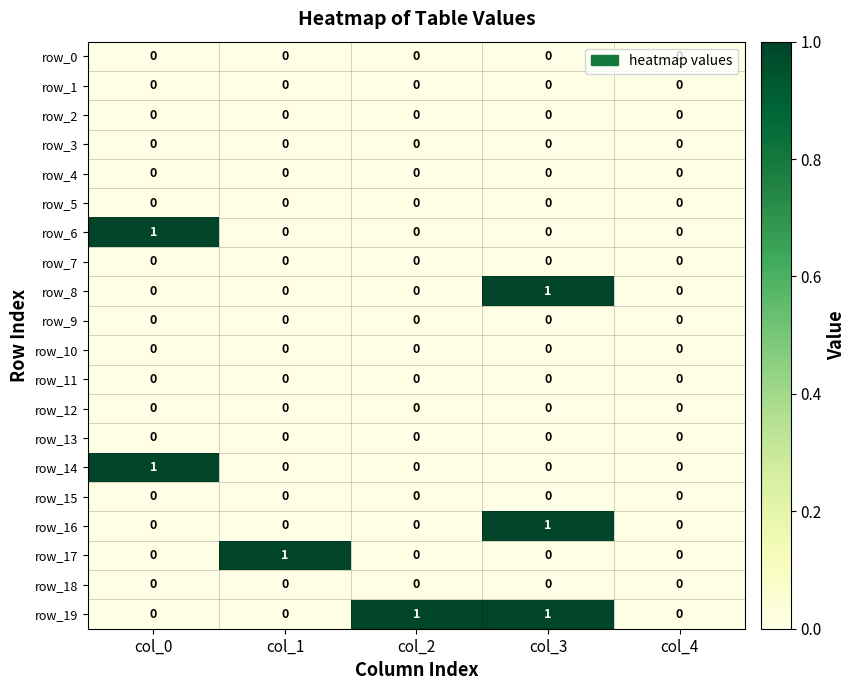

Which series has the largest total across all categories?

row_19